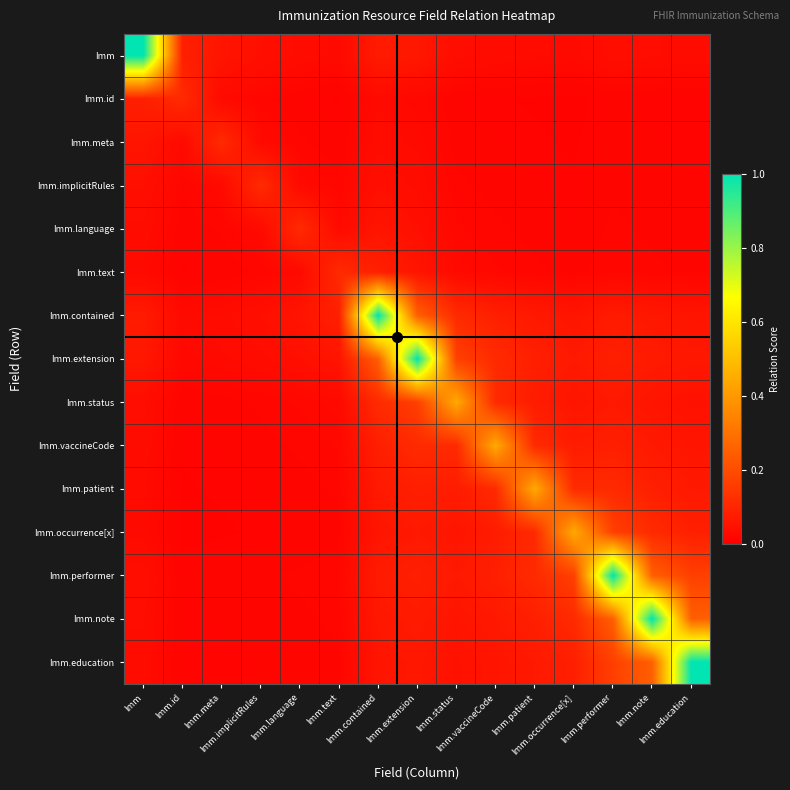

Reading left to right, list all the values displayed in this chart.

Imm: Imm=1.0	Imm.id=0.1	Imm.meta=0.1	Imm.implicitRules=0.0	Imm.language=0.0	Imm.text=0.0	Imm.contained=0.1	Imm.extension=0.1	Imm.status=0.0	Imm.vaccineCode=0.0	Imm.patient=0.0	Imm.occurrence[x]=0.0	Imm.performer=0.0	Imm.note=0.0	Imm.education=0.0
Imm.id: Imm=0.1	Imm.id=0.1	Imm.meta=0.0	Imm.implicitRules=0.0	Imm.language=0.0	Imm.text=0.0	Imm.contained=0.0	Imm.extension=0.0	Imm.status=0.0	Imm.vaccineCode=0.0	Imm.patient=0.0	Imm.occurrence[x]=0.0	Imm.performer=0.0	Imm.note=0.0	Imm.education=0.0
Imm.meta: Imm=0.1	Imm.id=0.0	Imm.meta=0.1	Imm.implicitRules=0.0	Imm.language=0.0	Imm.text=0.0	Imm.contained=0.0	Imm.extension=0.0	Imm.status=0.0	Imm.vaccineCode=0.0	Imm.patient=0.0	Imm.occurrence[x]=0.0	Imm.performer=0.0	Imm.note=0.0	Imm.education=0.0
Imm.implicitRules: Imm=0.0	Imm.id=0.0	Imm.meta=0.0	Imm.implicitRules=0.1	Imm.language=0.0	Imm.text=0.0	Imm.contained=0.0	Imm.extension=0.0	Imm.status=0.0	Imm.vaccineCode=0.0	Imm.patient=0.0	Imm.occurrence[x]=0.0	Imm.performer=0.0	Imm.note=0.0	Imm.education=0.0
Imm.language: Imm=0.0	Imm.id=0.0	Imm.meta=0.0	Imm.implicitRules=0.0	Imm.language=0.1	Imm.text=0.0	Imm.contained=0.1	Imm.extension=0.0	Imm.status=0.0	Imm.vaccineCode=0.0	Imm.patient=0.0	Imm.occurrence[x]=0.0	Imm.performer=0.0	Imm.note=0.0	Imm.education=0.0
Imm.text: Imm=0.0	Imm.id=0.0	Imm.meta=0.0	Imm.implicitRules=0.0	Imm.language=0.0	Imm.text=0.1	Imm.contained=0.1	Imm.extension=0.1	Imm.status=0.0	Imm.vaccineCode=0.0	Imm.patient=0.0	Imm.occurrence[x]=0.0	Imm.performer=0.0	Imm.note=0.0	Imm.education=0.0
Imm.contained: Imm=0.1	Imm.id=0.0	Imm.meta=0.0	Imm.implicitRules=0.0	Imm.language=0.1	Imm.text=0.1	Imm.contained=1.0	Imm.extension=0.2	Imm.status=0.1	Imm.vaccineCode=0.1	Imm.patient=0.1	Imm.occurrence[x]=0.1	Imm.performer=0.1	Imm.note=0.1	Imm.education=0.1
Imm.extension: Imm=0.1	Imm.id=0.0	Imm.meta=0.0	Imm.implicitRules=0.0	Imm.language=0.0	Imm.text=0.1	Imm.contained=0.2	Imm.extension=1.0	Imm.status=0.2	Imm.vaccineCode=0.1	Imm.patient=0.1	Imm.occurrence[x]=0.1	Imm.performer=0.1	Imm.note=0.1	Imm.education=0.1
Imm.status: Imm=0.0	Imm.id=0.0	Imm.meta=0.0	Imm.implicitRules=0.0	Imm.language=0.0	Imm.text=0.0	Imm.contained=0.1	Imm.extension=0.2	Imm.status=0.4	Imm.vaccineCode=0.1	Imm.patient=0.1	Imm.occurrence[x]=0.1	Imm.performer=0.1	Imm.note=0.1	Imm.education=0.0
Imm.vaccineCode: Imm=0.0	Imm.id=0.0	Imm.meta=0.0	Imm.implicitRules=0.0	Imm.language=0.0	Imm.text=0.0	Imm.contained=0.1	Imm.extension=0.1	Imm.status=0.1	Imm.vaccineCode=0.4	Imm.patient=0.1	Imm.occurrence[x]=0.1	Imm.performer=0.1	Imm.note=0.1	Imm.education=0.1
Imm.patient: Imm=0.0	Imm.id=0.0	Imm.meta=0.0	Imm.implicitRules=0.0	Imm.language=0.0	Imm.text=0.0	Imm.contained=0.1	Imm.extension=0.1	Imm.status=0.1	Imm.vaccineCode=0.1	Imm.patient=0.4	Imm.occurrence[x]=0.1	Imm.performer=0.1	Imm.note=0.1	Imm.education=0.1
Imm.occurrence[x]: Imm=0.0	Imm.id=0.0	Imm.meta=0.0	Imm.implicitRules=0.0	Imm.language=0.0	Imm.text=0.0	Imm.contained=0.1	Imm.extension=0.1	Imm.status=0.1	Imm.vaccineCode=0.1	Imm.patient=0.1	Imm.occurrence[x]=0.4	Imm.performer=0.2	Imm.note=0.1	Imm.education=0.1
Imm.performer: Imm=0.0	Imm.id=0.0	Imm.meta=0.0	Imm.implicitRules=0.0	Imm.language=0.0	Imm.text=0.0	Imm.contained=0.1	Imm.extension=0.1	Imm.status=0.1	Imm.vaccineCode=0.1	Imm.patient=0.1	Imm.occurrence[x]=0.2	Imm.performer=1.0	Imm.note=0.2	Imm.education=0.2
Imm.note: Imm=0.0	Imm.id=0.0	Imm.meta=0.0	Imm.implicitRules=0.0	Imm.language=0.0	Imm.text=0.0	Imm.contained=0.1	Imm.extension=0.1	Imm.status=0.1	Imm.vaccineCode=0.1	Imm.patient=0.1	Imm.occurrence[x]=0.1	Imm.performer=0.2	Imm.note=1.0	Imm.education=0.2
Imm.education: Imm=0.0	Imm.id=0.0	Imm.meta=0.0	Imm.implicitRules=0.0	Imm.language=0.0	Imm.text=0.0	Imm.contained=0.1	Imm.extension=0.1	Imm.status=0.0	Imm.vaccineCode=0.1	Imm.patient=0.1	Imm.occurrence[x]=0.1	Imm.performer=0.2	Imm.note=0.2	Imm.education=1.0